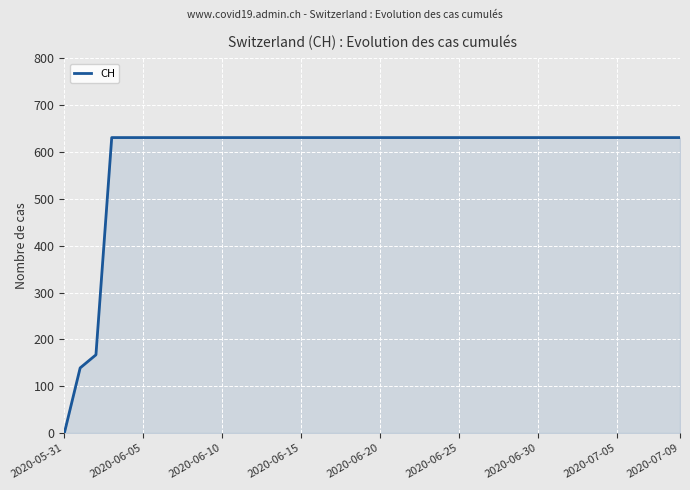

What is the sum of all values?

23653